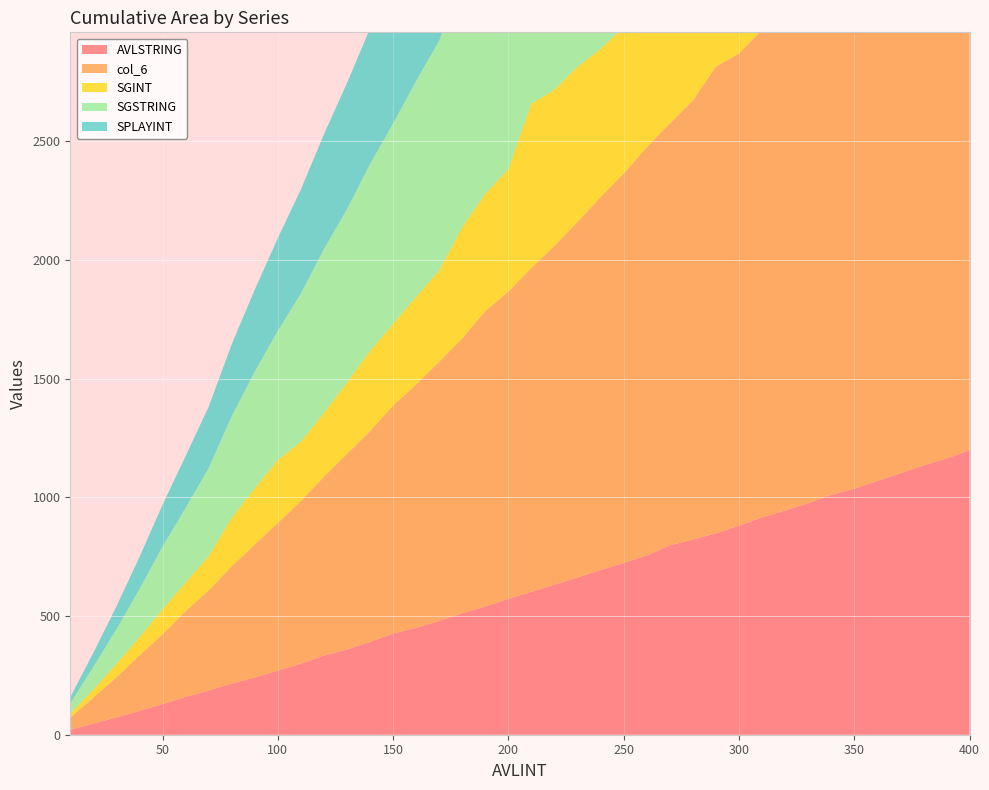

Reading left to right, list all the values displayed in this chart.

AVLSTRING: 10=21	20=47	30=73	40=100	50=129	60=159	70=186	80=215	90=241	100=270	110=299	120=333	130=359	140=391	150=426	160=450	170=479	180=512	190=540	200=572	210=601	220=632	230=662	240=694	250=723	260=755	270=797	280=822	290=848	300=880	310=915	320=944	330=975	340=1010	350=1036	360=1068	370=1101	380=1134	390=1163	400=1198
col_6: 10=51	20=109	30=169	40=234	50=294	60=361	70=422	80=494	90=560	100=622	110=685	120=754	130=824	140=888	150=960	160=1025	170=1092	180=1157	190=1244	200=1294	210=1365	220=1427	230=1498	240=1570	250=1640	260=1719	270=1777	280=1849	290=1966	300=1989	310=2053	320=2142	330=2195	340=2265	350=2334	360=2408	370=2482	380=2549	390=2617	400=2689
SGINT: 10=16	20=34	30=56	40=76	50=105	60=121	70=144	80=204	90=236	100=264	110=250	120=268	130=300	140=337	150=344	160=369	170=384	180=469	190=494	200=516	210=692	220=657	230=652	240=624	250=616	260=632	270=635	280=676	290=714	300=772	310=852	320=814	330=794	340=818	350=846	360=904	370=901	380=921	390=944	400=982
SGSTRING: 10=44	20=96	30=146	40=203	50=264	60=314	70=371	80=428	90=492	100=545	110=624	120=690	130=730	140=787	150=844	160=909	170=968	180=1033	190=1121	200=1161	210=1216	220=1278	230=1347	240=1396	250=1466	260=1530	270=1613	280=1656	290=1737	300=1778	310=1848	320=1919	330=1999	340=2059	350=2114	360=2176	370=2230	380=2292	390=2380	400=2464
SPLAYINT: 10=26	20=59	30=96	40=135	50=176	60=218	70=258	80=303	90=345	100=390	110=438	120=483	130=531	140=571	150=620	160=666	170=716	180=765	190=813	200=862	210=911	220=959	230=1011	240=1063	250=1112	260=1160	270=1221	280=1262	290=1313	300=1362	310=1414	320=1469	330=1517	340=1571	350=1628	360=1684	370=1734	380=1786	390=1876	400=1888